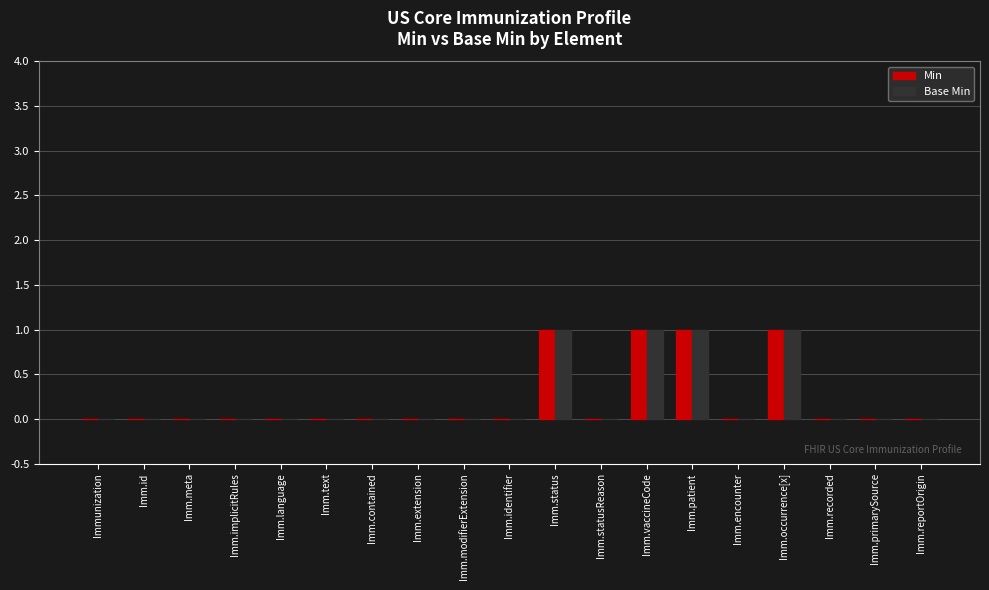

The Base Min series shows 0 at Imm.modifierExtension. True or false?

True